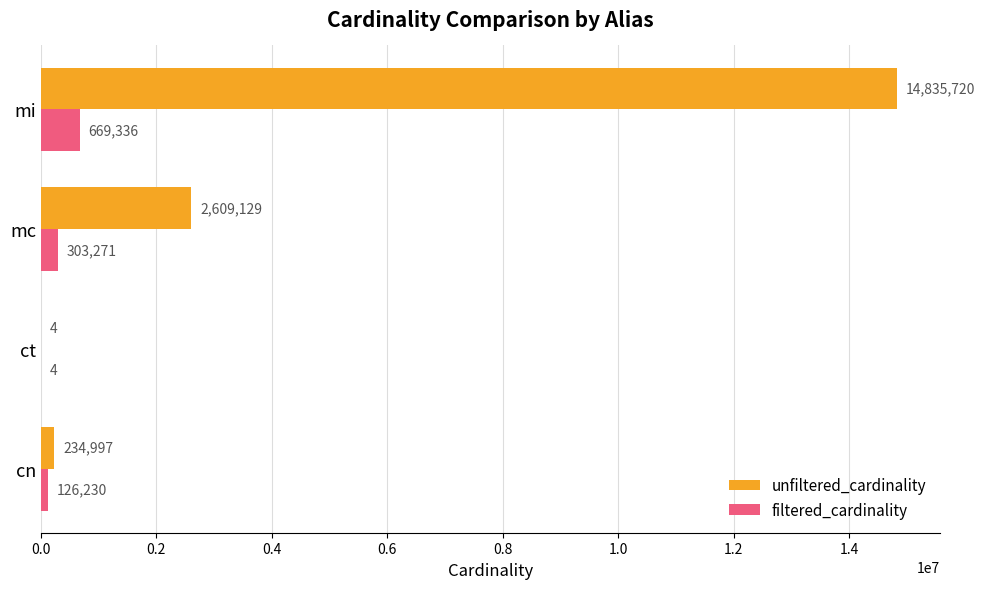

Between mc and mi, which series saw the biggest shift?

unfiltered_cardinality